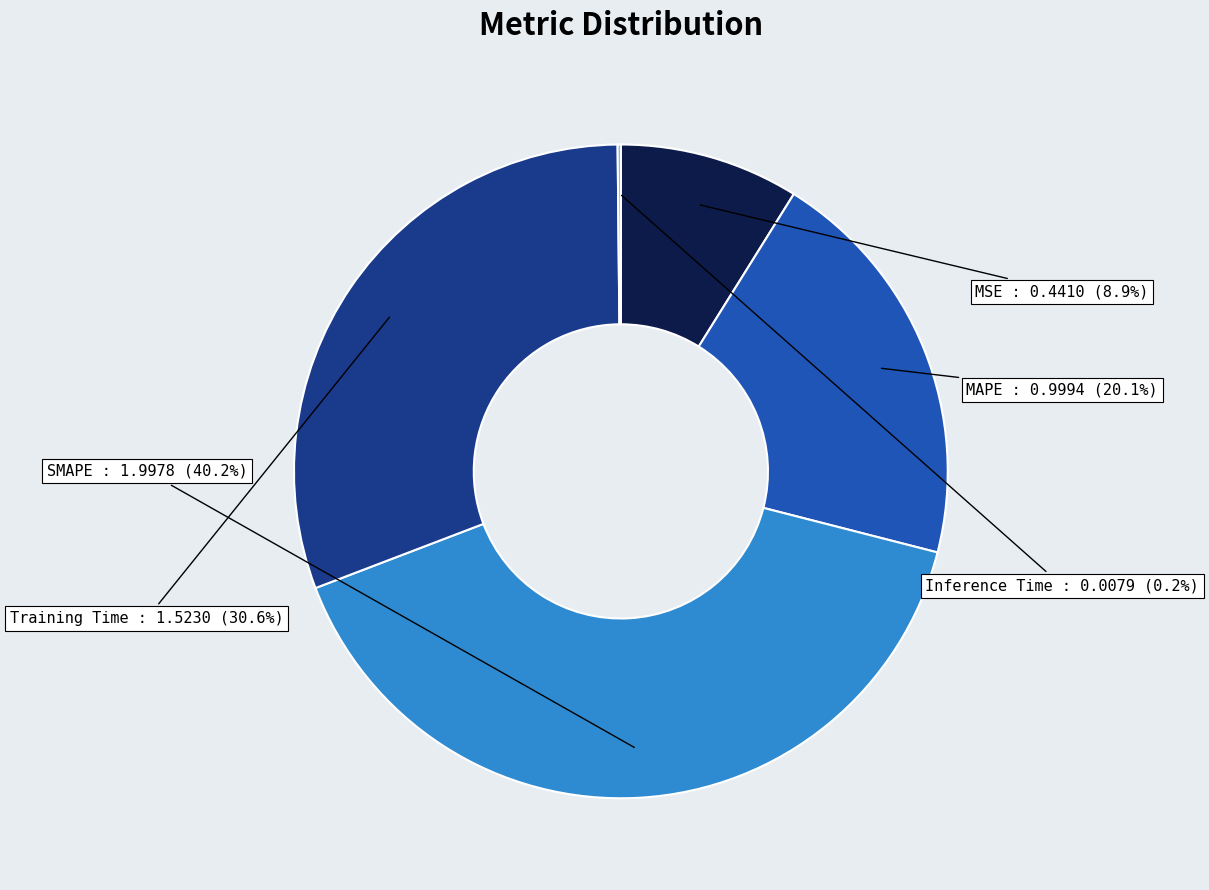

What percentage is the MAPE slice, to the nearest percent?

20%